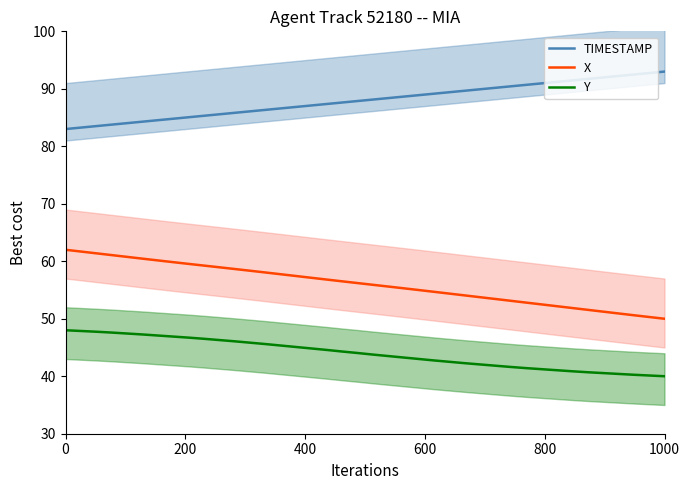

True or false: TIMESTAMP and Y cross at least once.

False